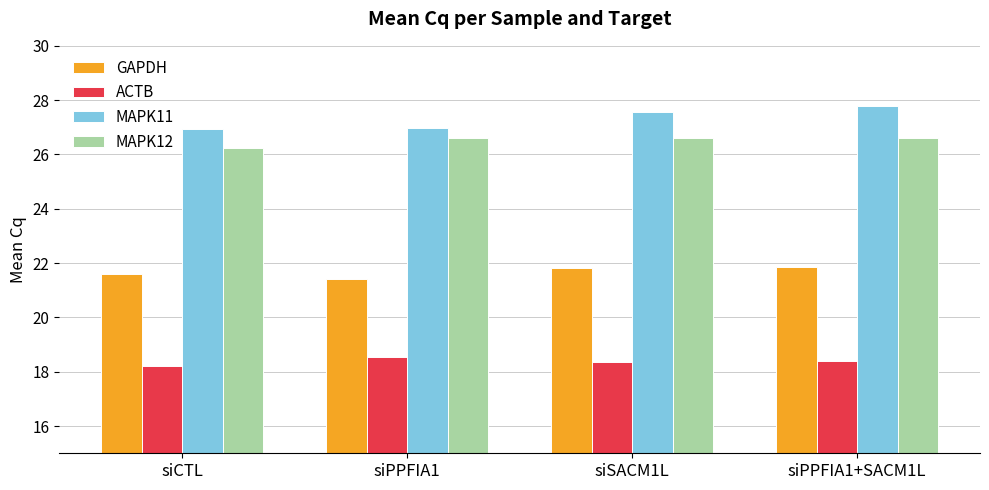

What is the difference between the maximum and second lowest values in the ACTB series?

0.2